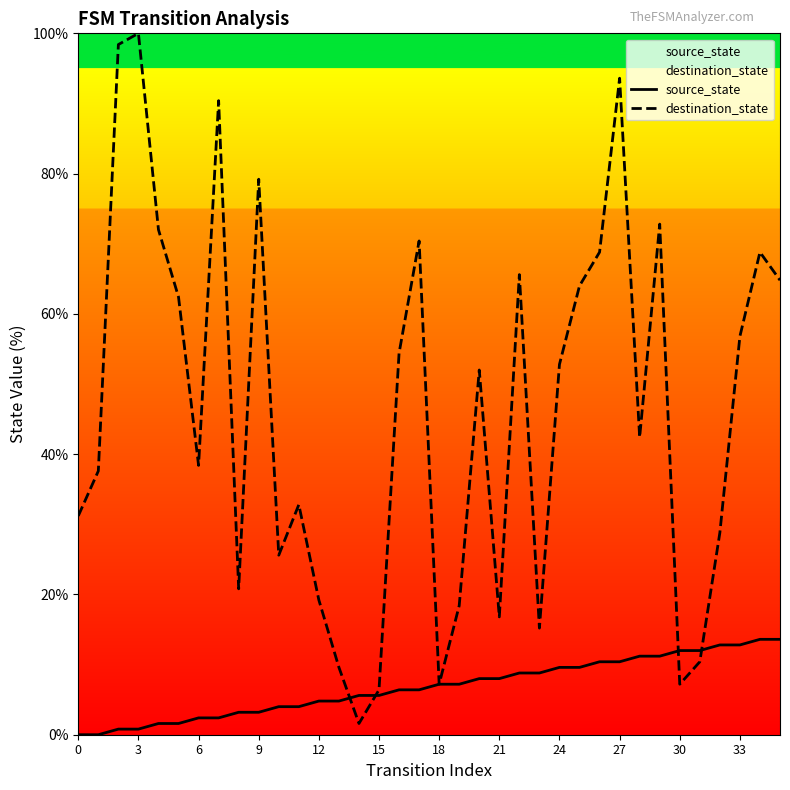

How many lines are shown in the chart?

2